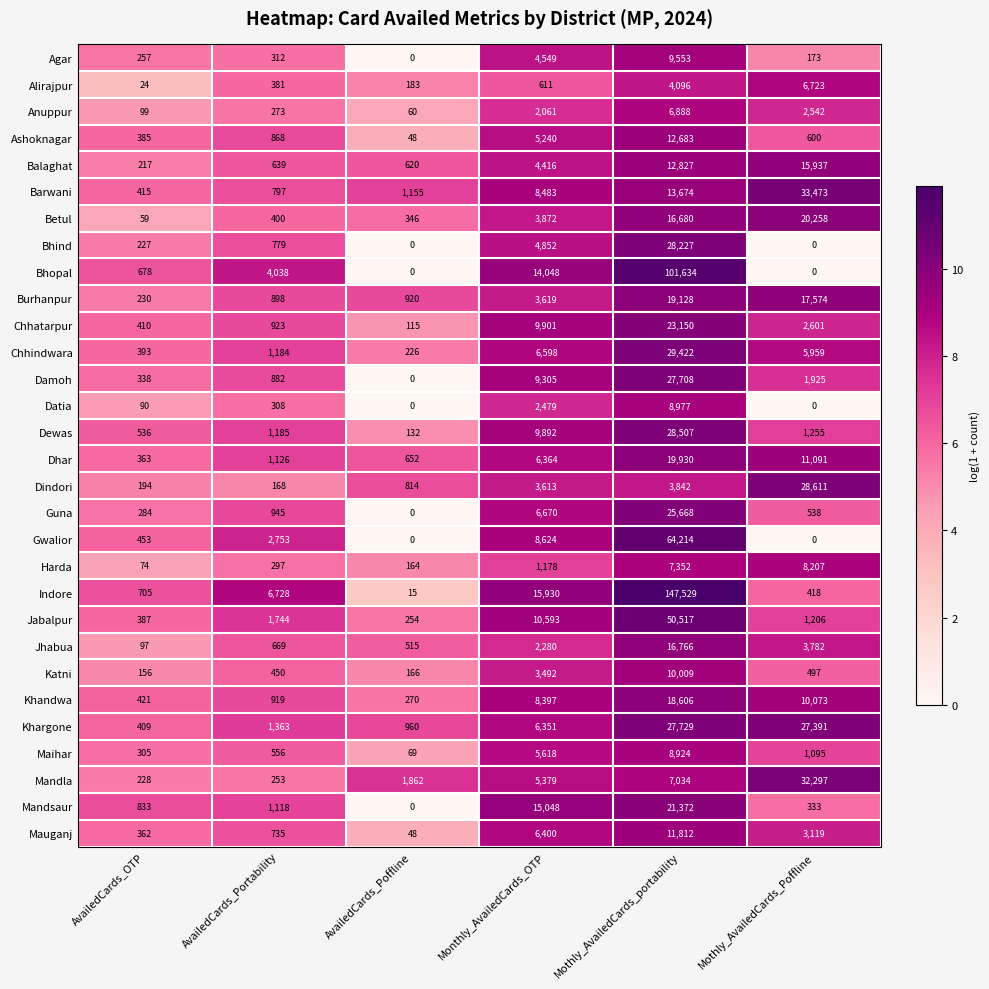

What is the lowest value of the Dindori series?

168